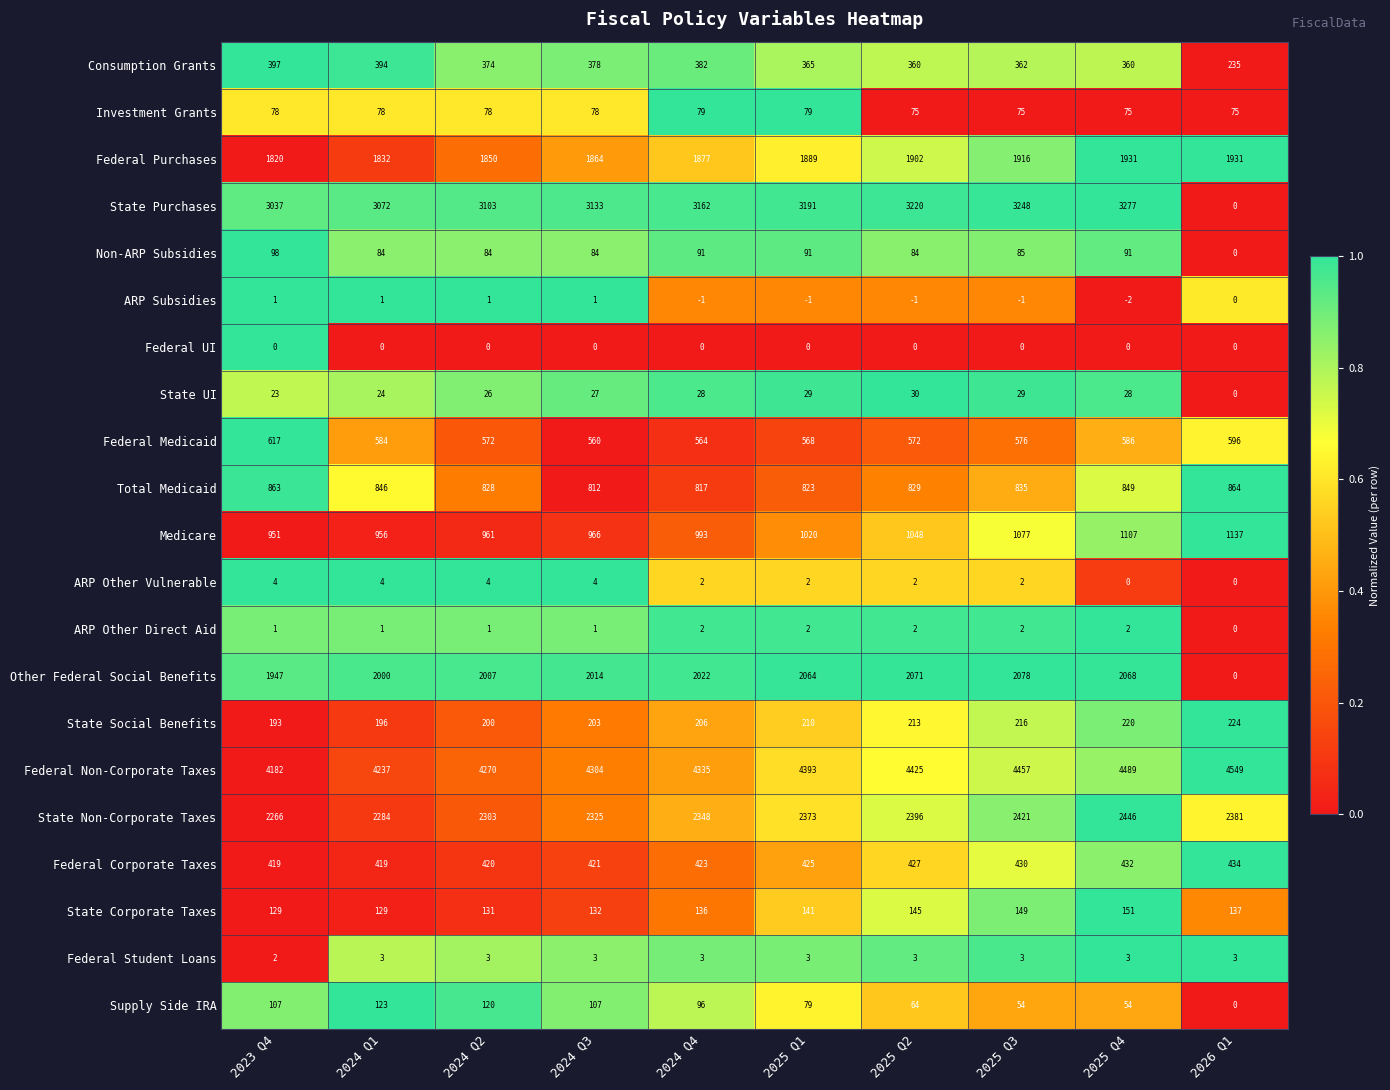

How many categories are shown in the chart?

10